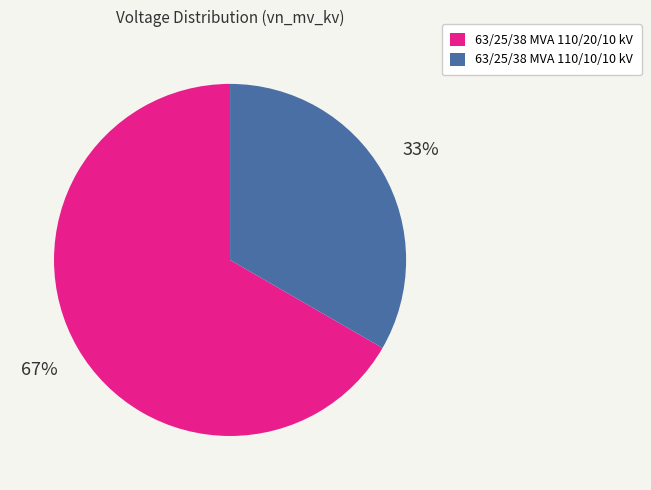

Do 63/25/38 MVA 110/10/10 kV and 63/25/38 MVA 110/20/10 kV together represent more than half of the pie?

Yes